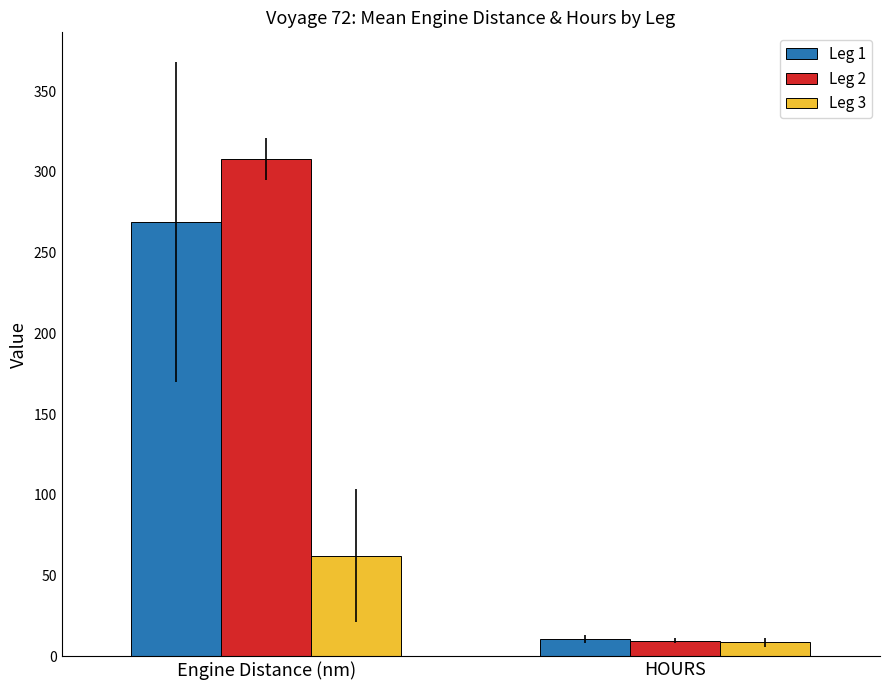

Count the number of data series in this chart.

3